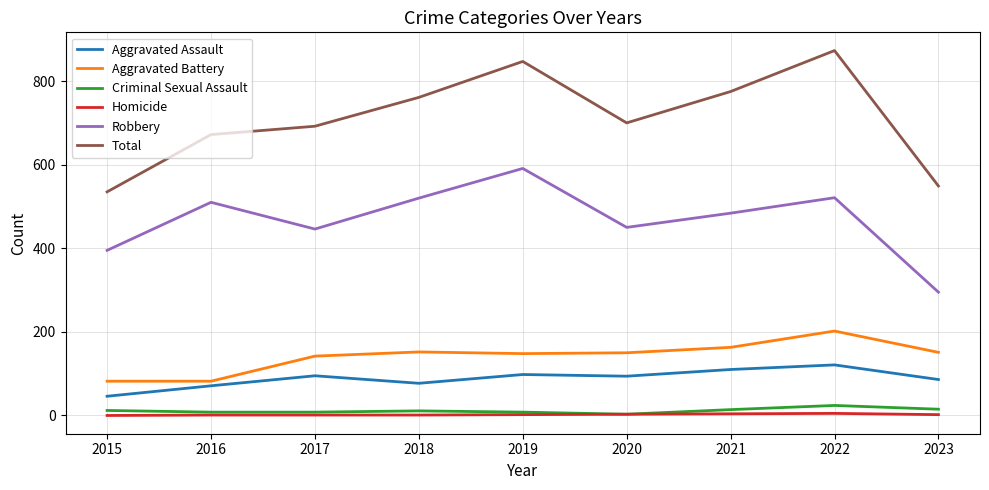

Is the value of Criminal Sexual Assault at 2015 greater than the value of Total at 2018?

No